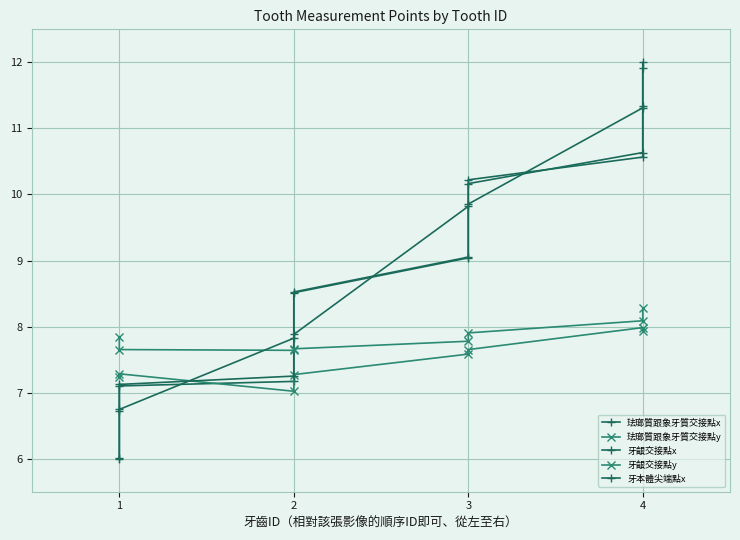

After their last crossing, which series has the higher values: 珐瑯質跟象牙質交接點y or 珐瑯質跟象牙質交接點x?

珐瑯質跟象牙質交接點x